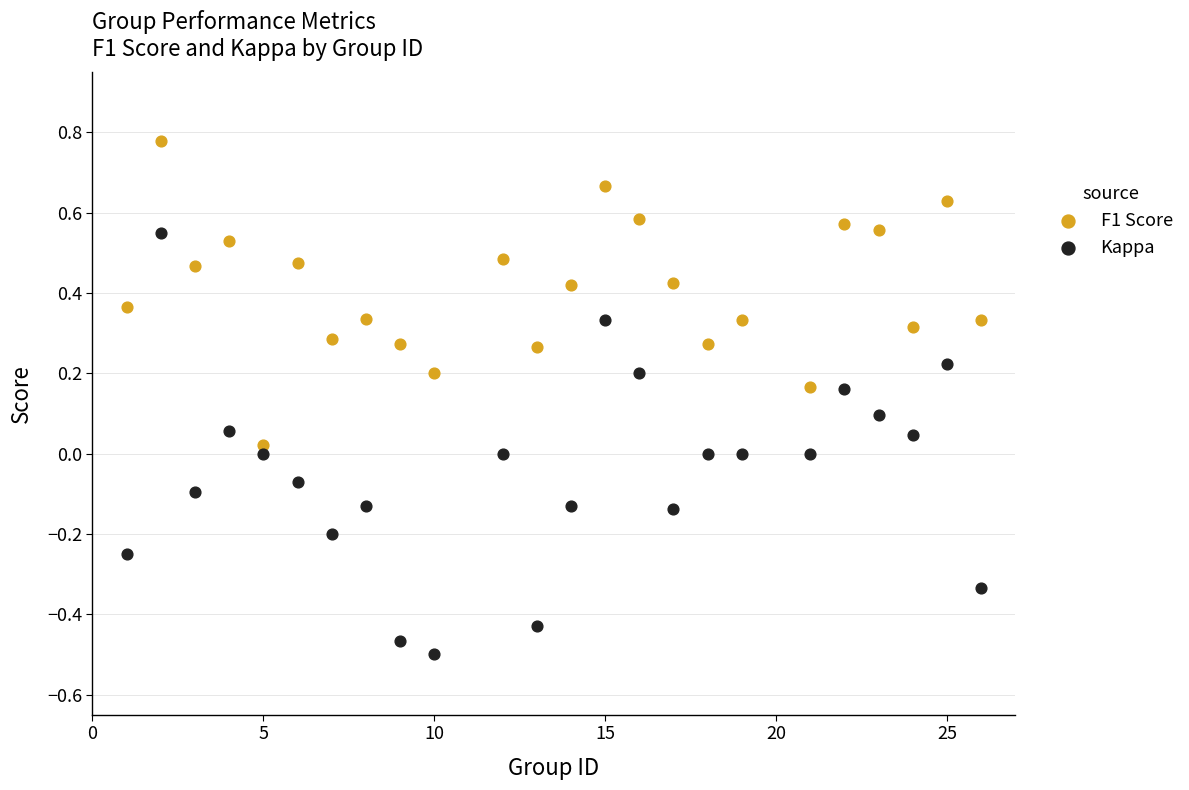

Which series contains the highest Y value?

F1 Score